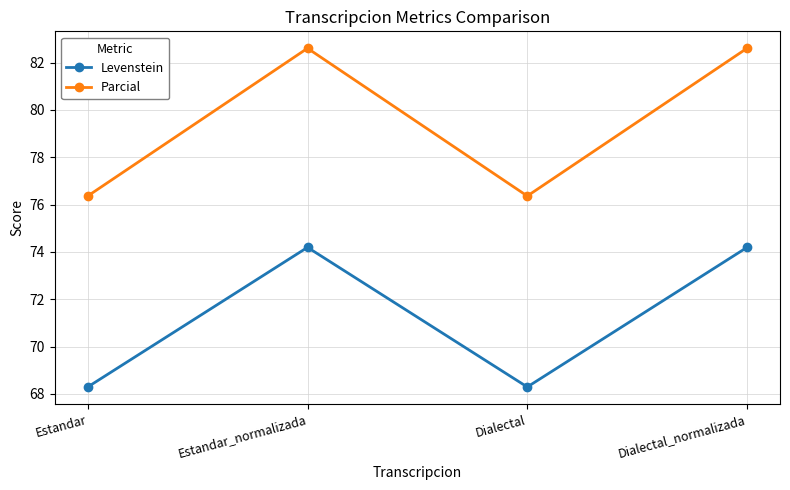

What are all the series names shown in the legend?

Levenstein, Parcial